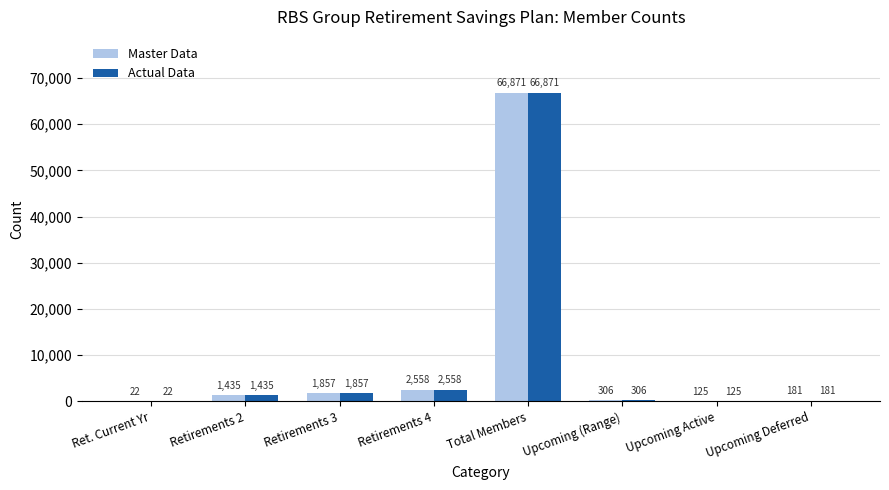

What is the sum of all Actual Data values?

73355